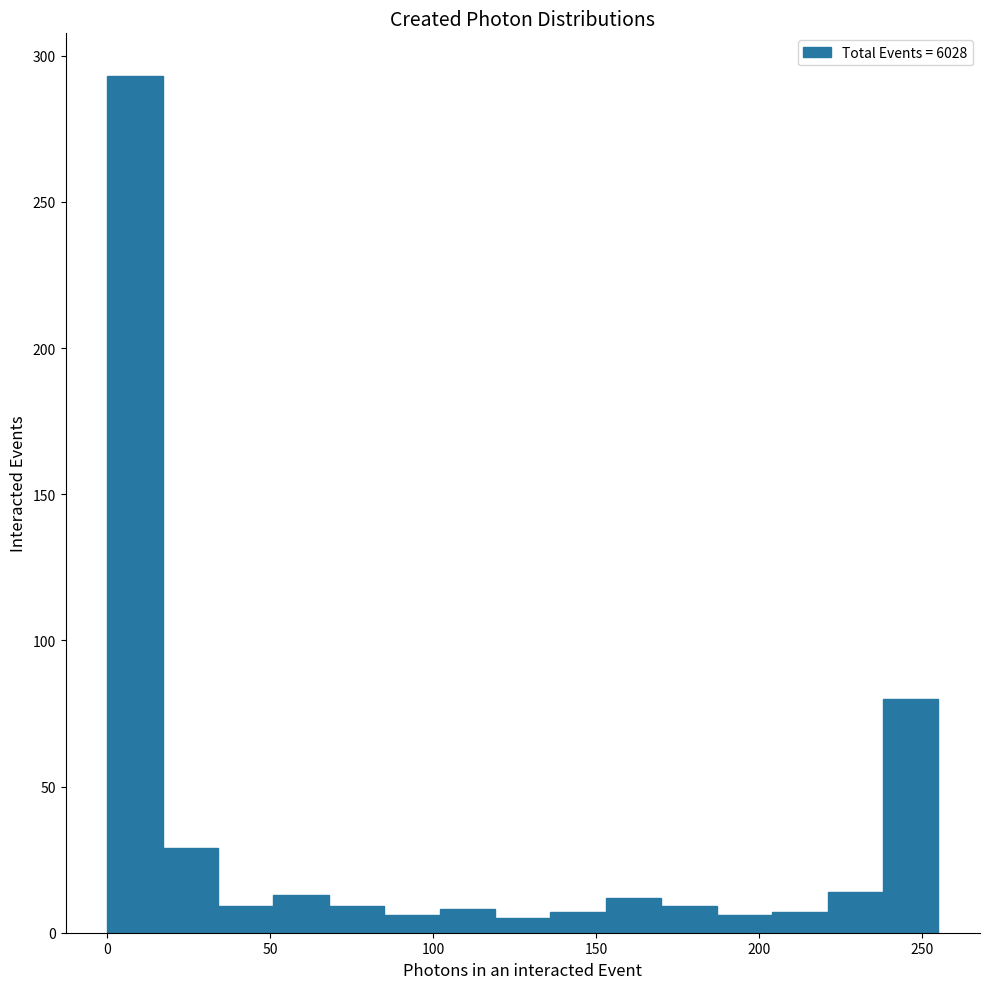

Read against the x-axis, roughly where is the centre of the tallest bar?

10